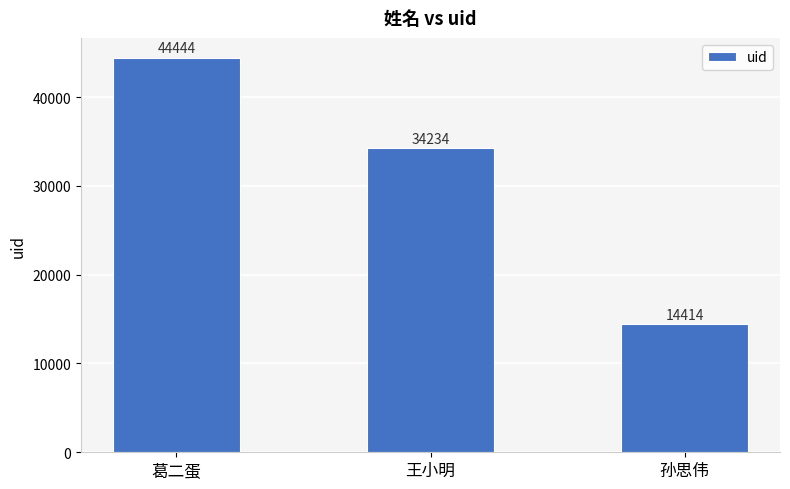

Rank the categories by value from lowest to highest.

孙思伟, 王小明, 葛二蛋